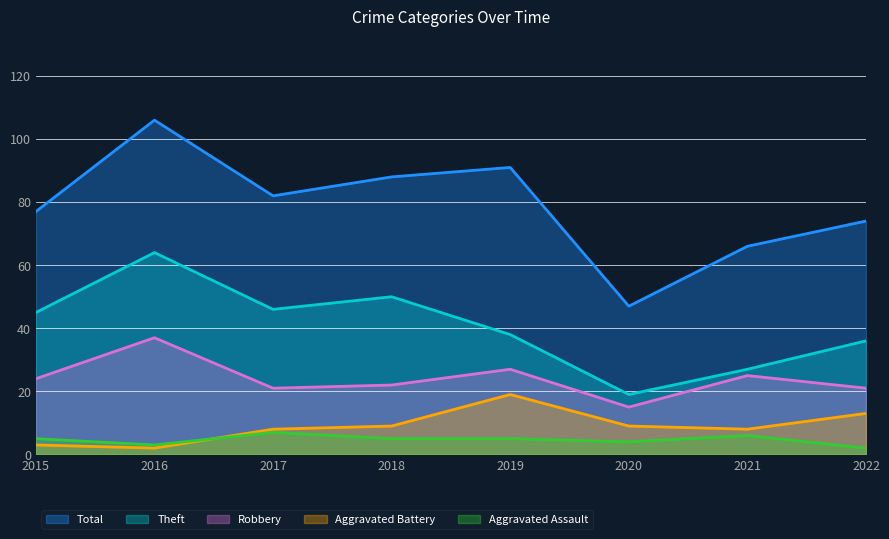

At which category does Aggravated Assault reach its first local peak?

2017